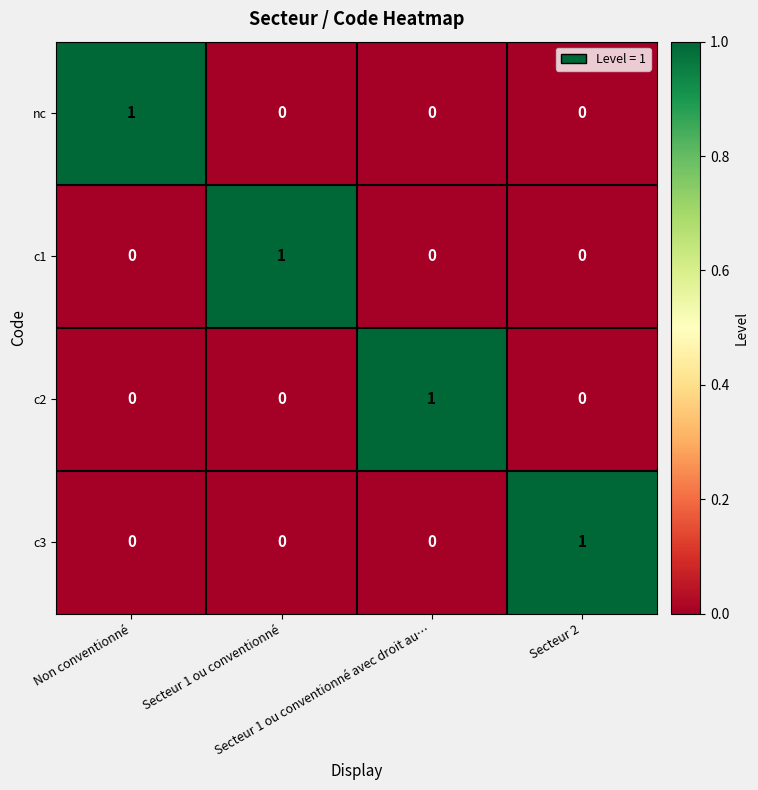

Count the number of data series in this chart.

4